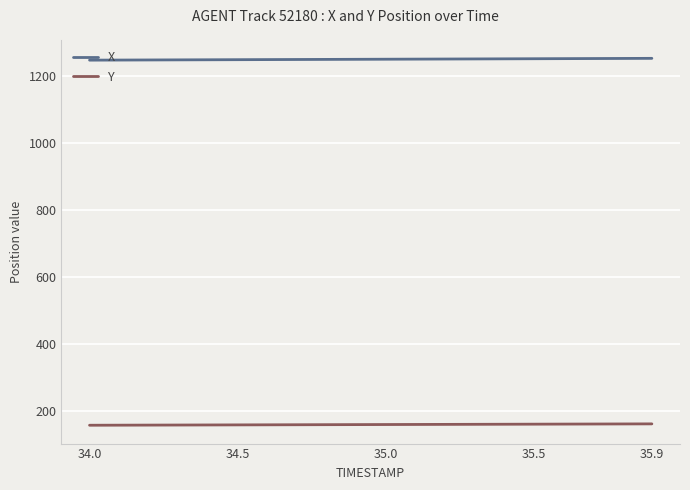

What is the maximum value shown in the chart?

1253.4